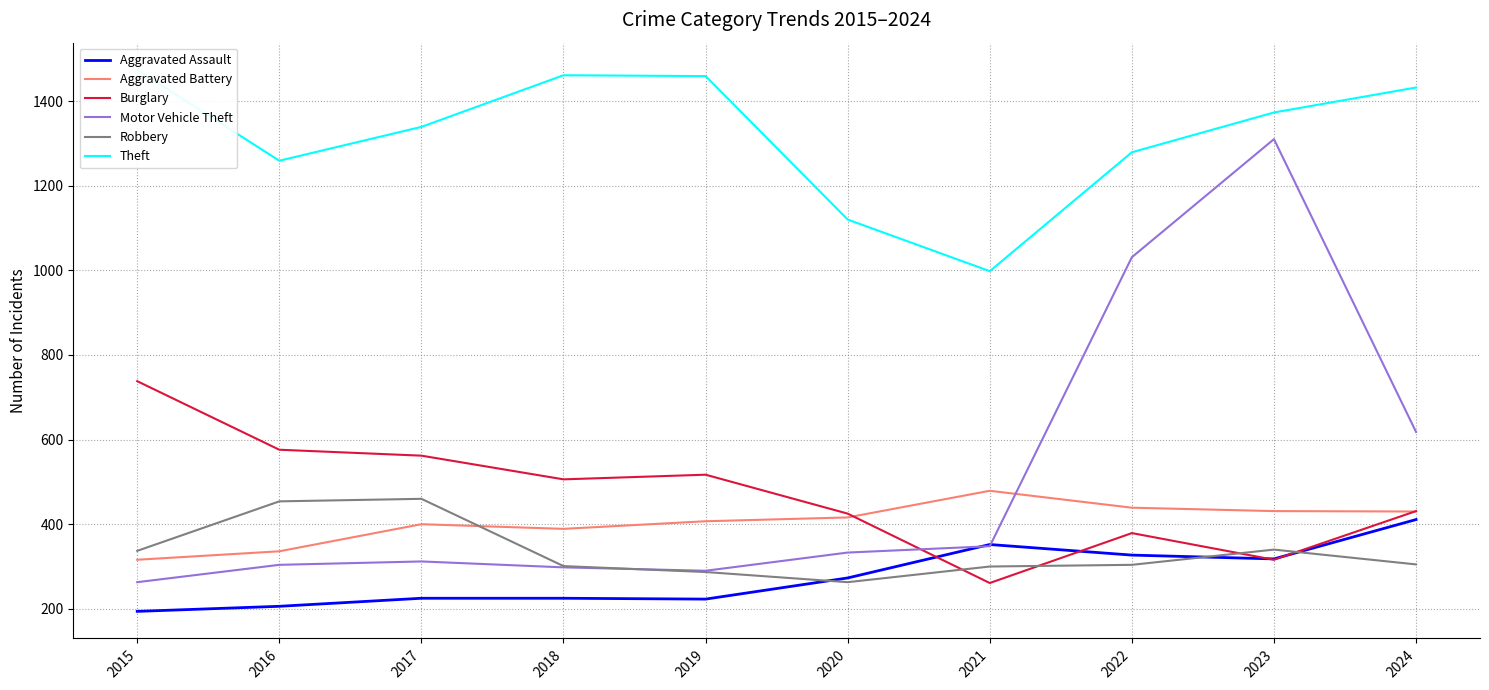

Is it true that Aggravated Battery equals 430 at 2024?

True